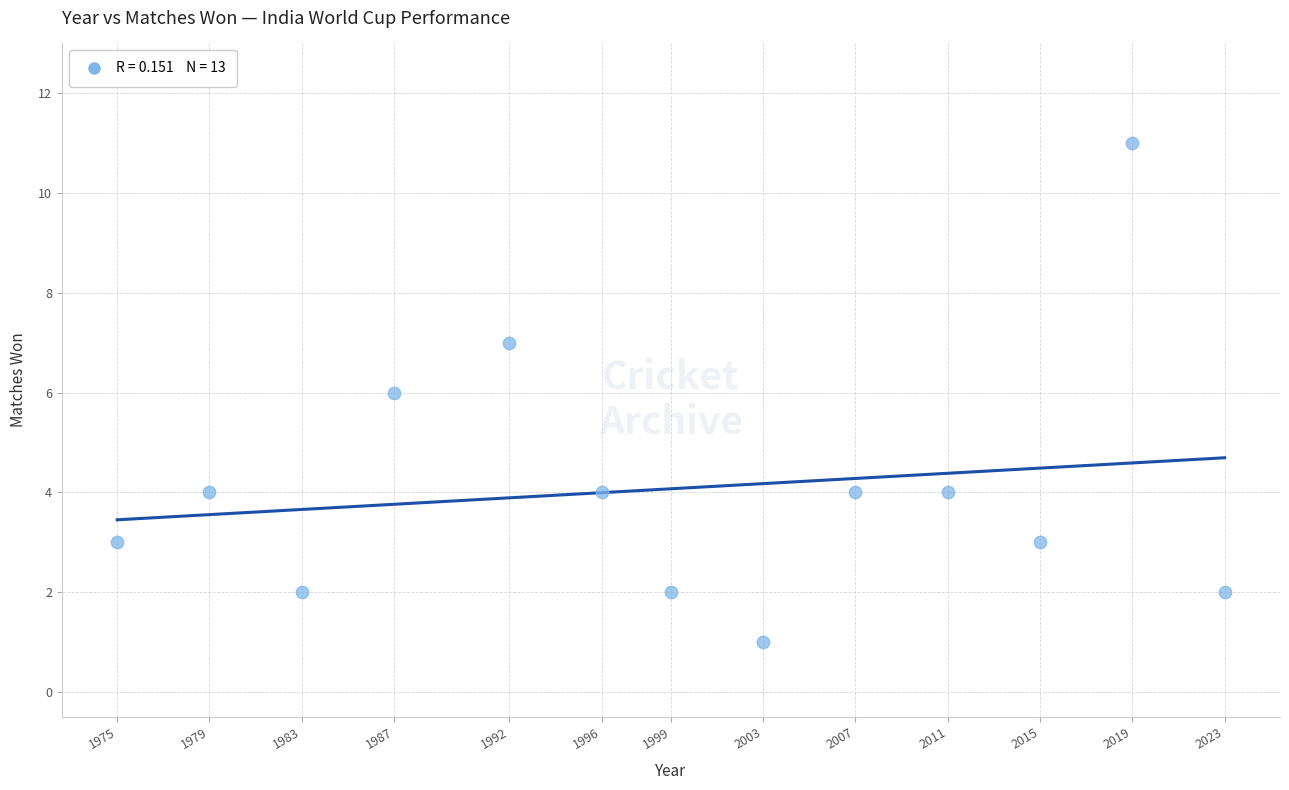

What is the range of Y values (max minus min)?

10